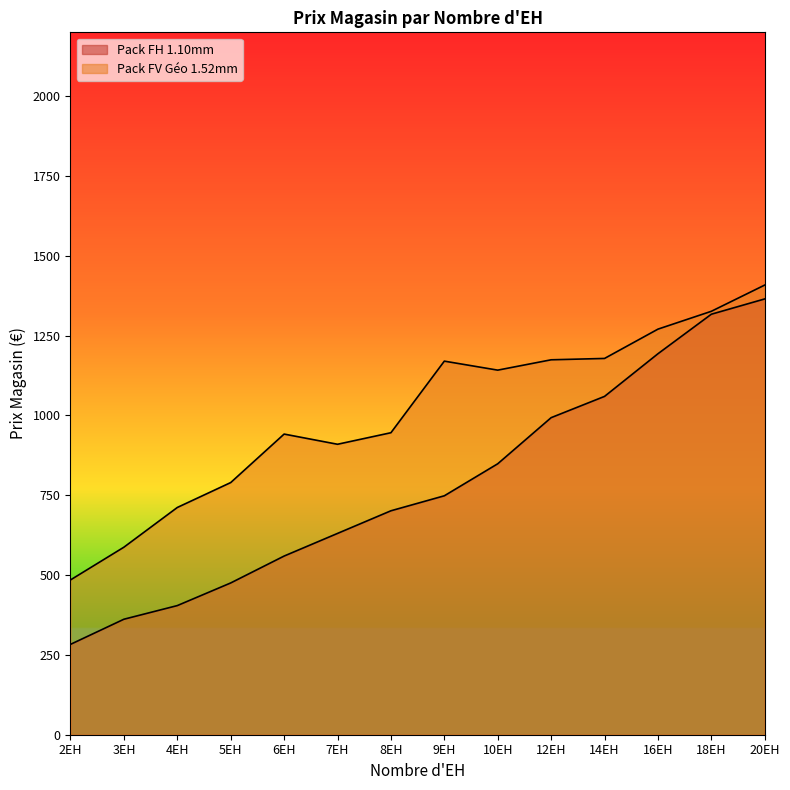

Reading left to right, transcribe all the data shown in this chart.

Pack FH 1.10mm: 2EH=283.1	3EH=361.7	4EH=404.5	5EH=475.4	6EH=559.6	7EH=630.5	8EH=701.4	9EH=748.4	10EH=848.7	12EH=993.1	14EH=1059.7	16EH=1193.3	18EH=1317.1	20EH=1365.0
Pack FV Géo 1.52mm: 2EH=484.8	3EH=587.4	4EH=711.8	5EH=789.8	6EH=941.7	7EH=909.8	8EH=945.9	9EH=1170.1	10EH=1142.0	12EH=1174.3	14EH=1178.6	16EH=1270.3	18EH=1326.3	20EH=1408.5